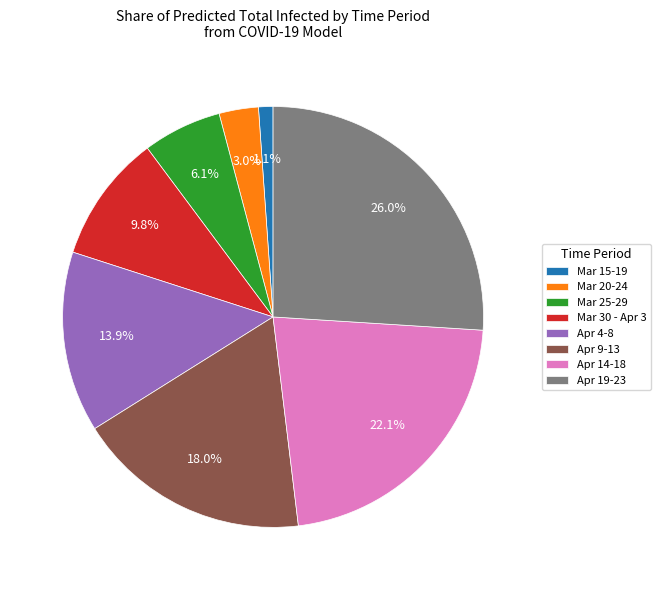

What is the total percentage of Apr 9-13 and Mar 30 - Apr 3?

27.8%